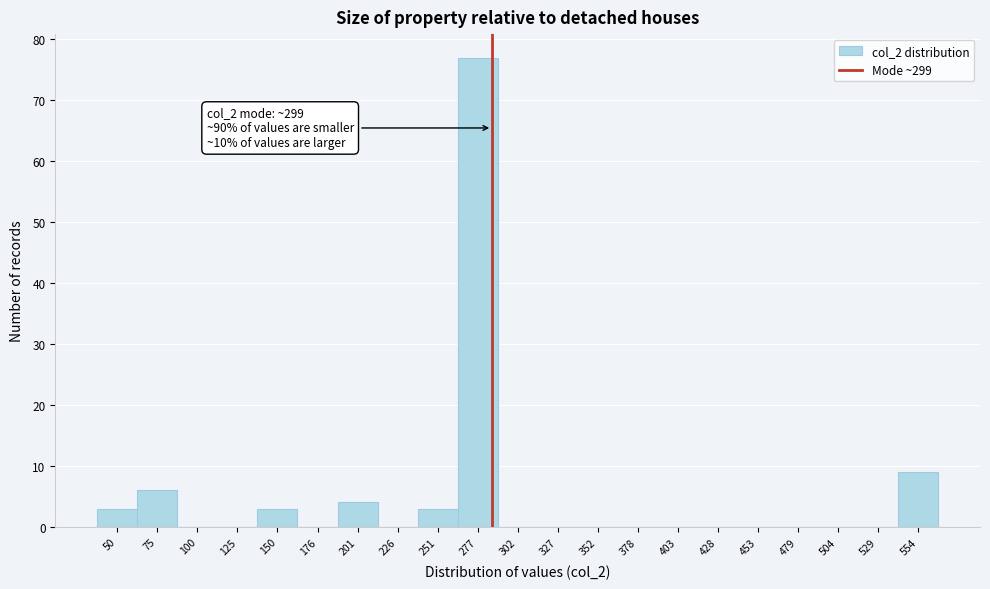

Reading left to right, transcribe all the data shown in this chart.

50=3	75=6	100=0	125=0	150=3	176=0	201=4	226=0	251=3	277=77	302=0	327=0	352=0	378=0	403=0	428=0	453=0	479=0	504=0	529=0	554=9